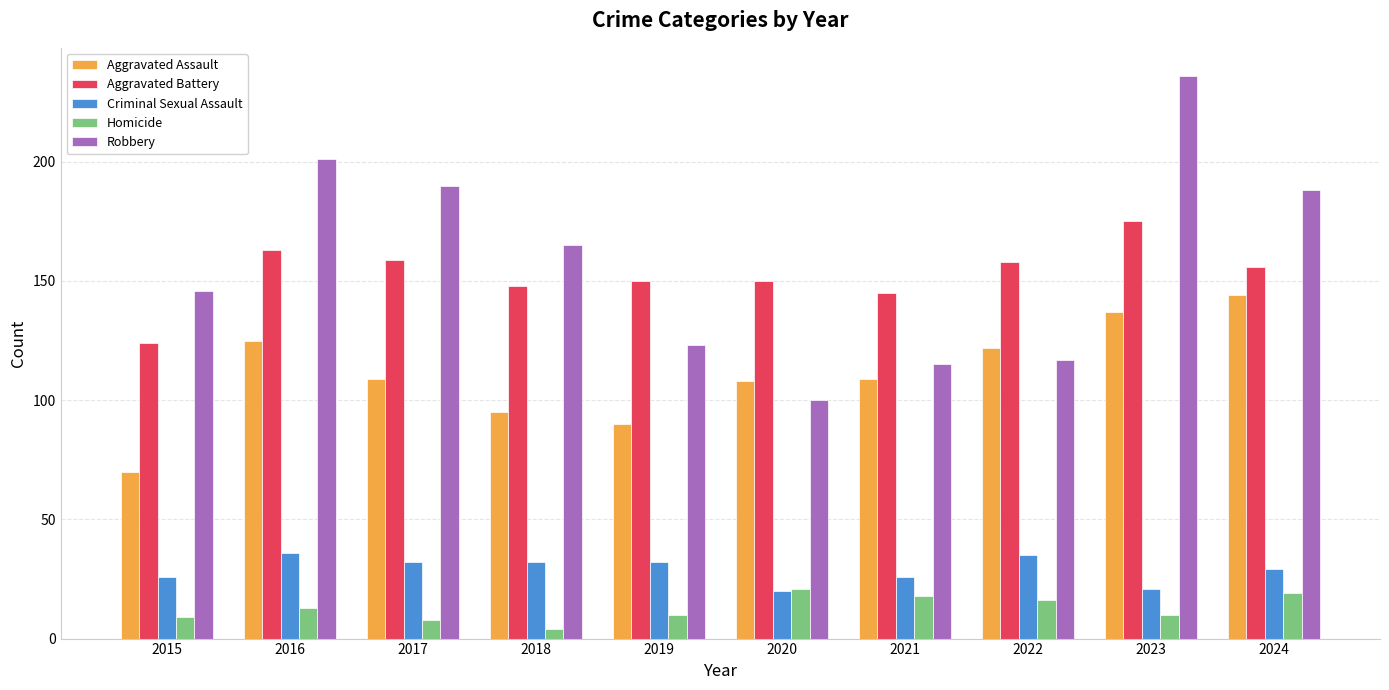

What is the maximum value for Aggravated Battery?

175